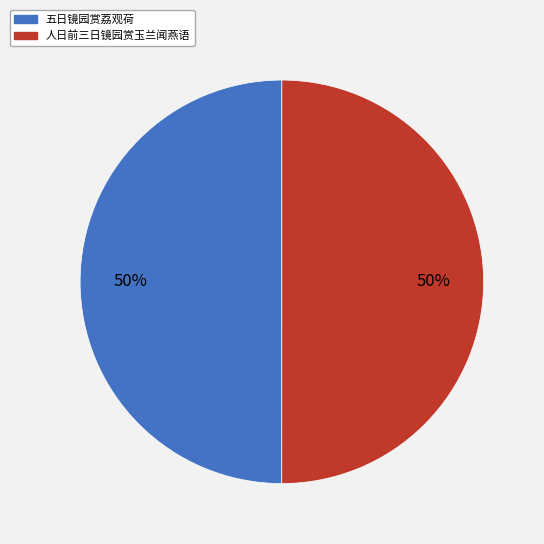

True or false: 五日镜园赏荔观荷 accounts for 50% of the total.

True